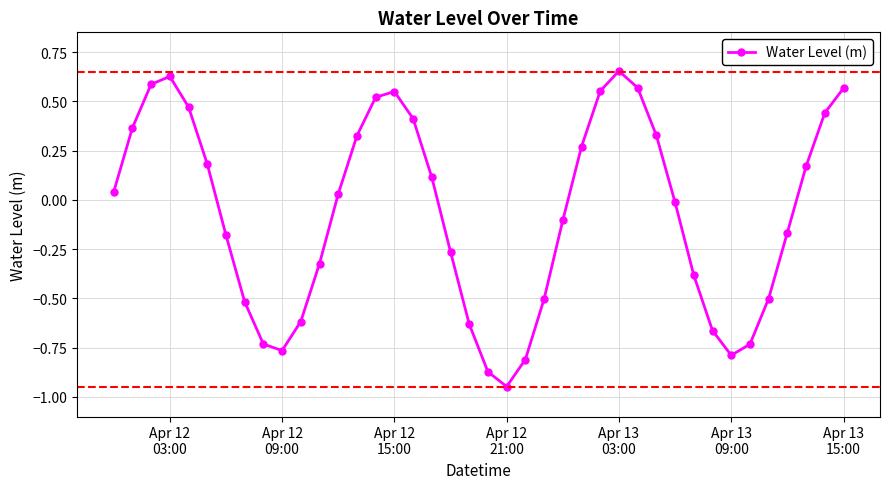

Does the chart display data point markers on the line(s)?

Yes